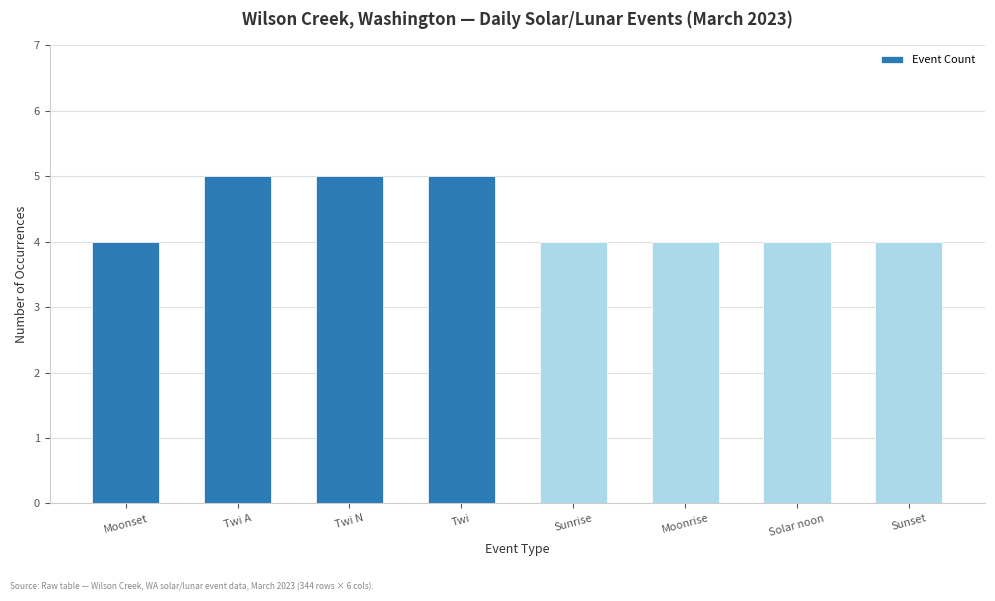

Reading left to right, what are all the values shown in this chart?

4	5	5	5	4	4	4	4